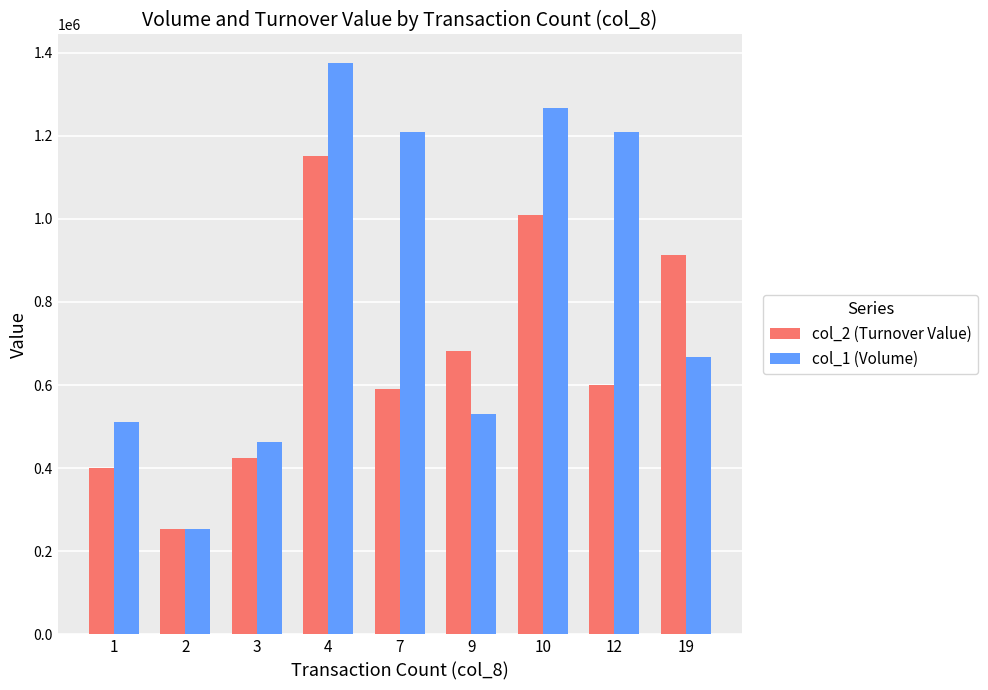

Reading left to right, what are all the values shown in this chart?

col_2 (Turnover Value): 400810	253270	424500	1151550	591280	682430	1010420	600900	912870
col_1 (Volume): 512000	253000	462000	1375000	1210000	531000	1268000	1210000	668000